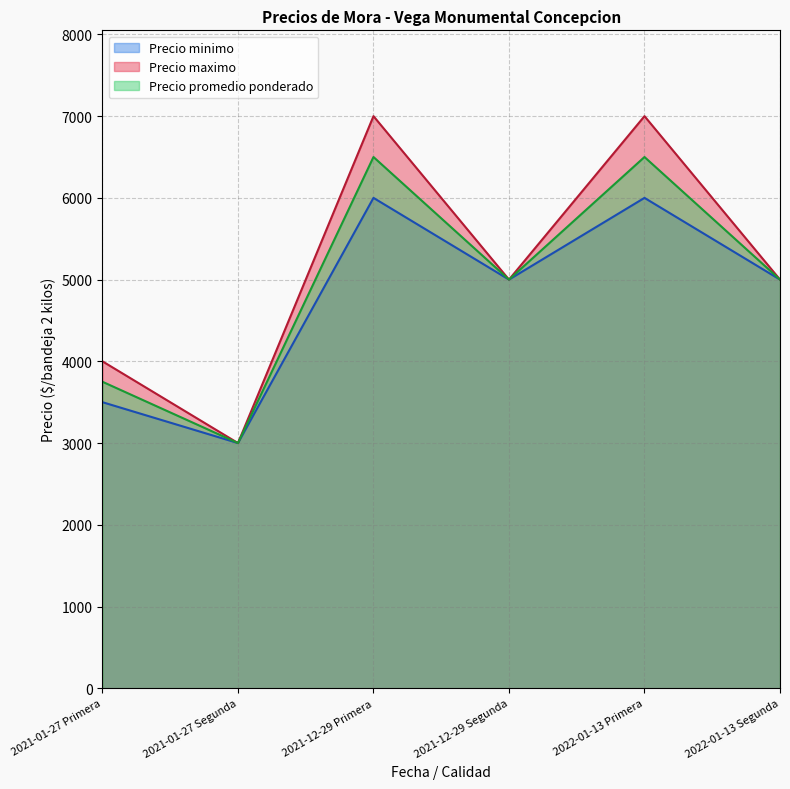

Rank the series by their maximum value, from lowest to highest.

Precio minimo, Precio promedio ponderado, Precio maximo